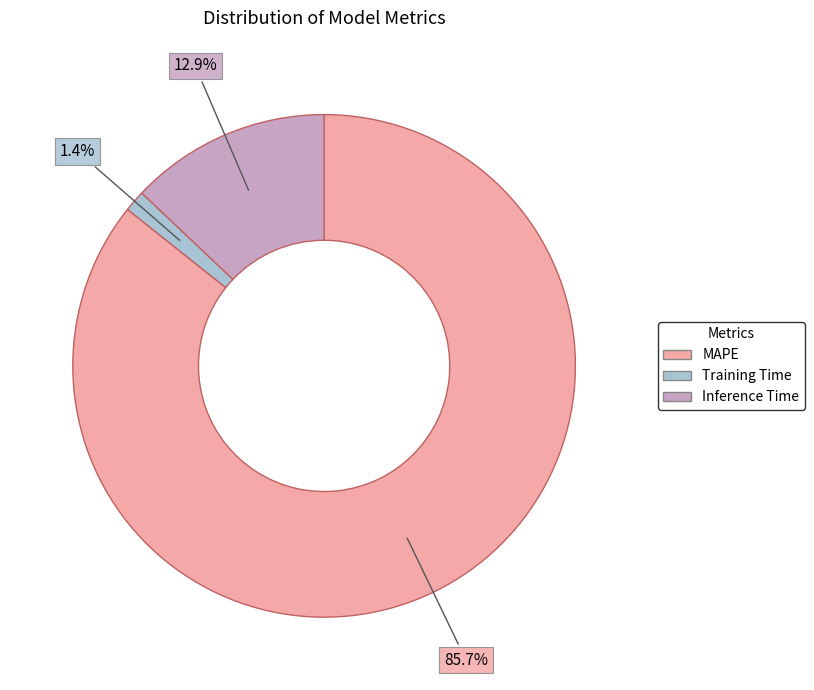

Which slice is the smallest?

Training Time